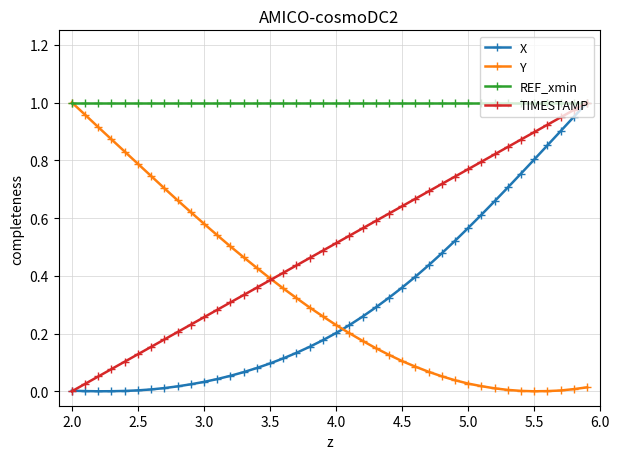

Which series has the largest total across all categories?

REF_xmin